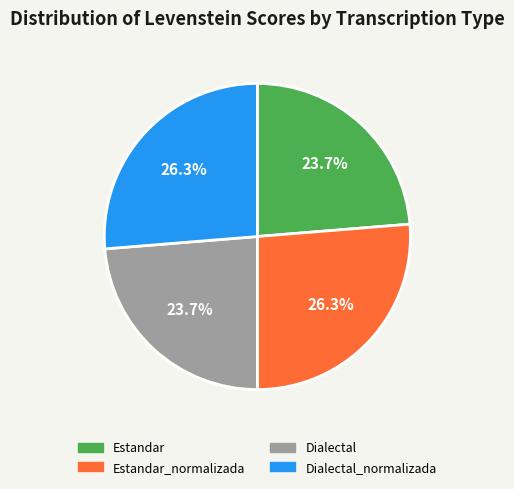

Does any single category account for the majority?

No